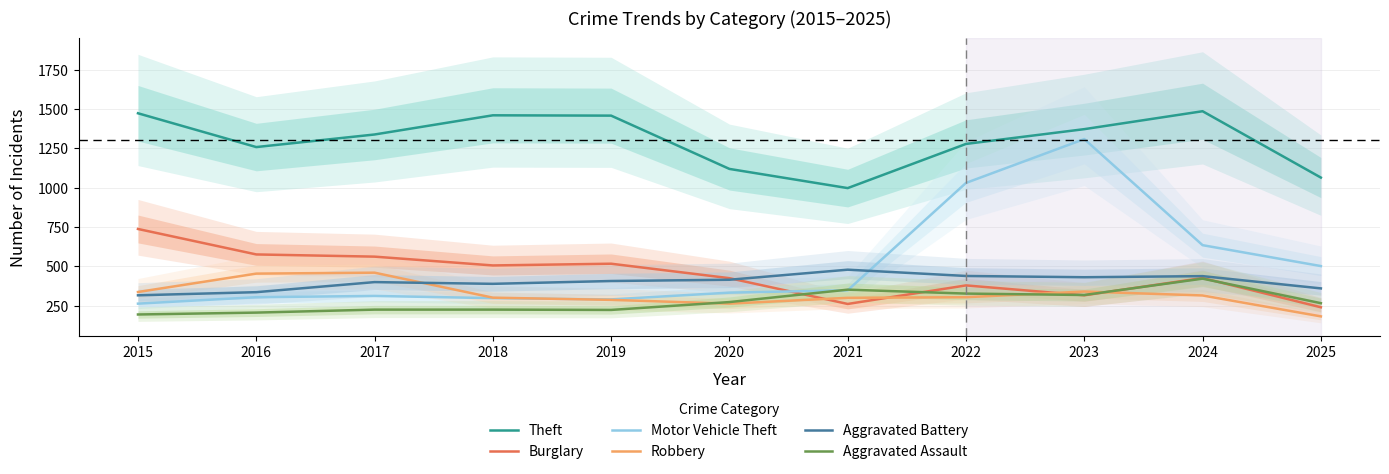

True or false: Aggravated Assault and Theft cross at least once.

False